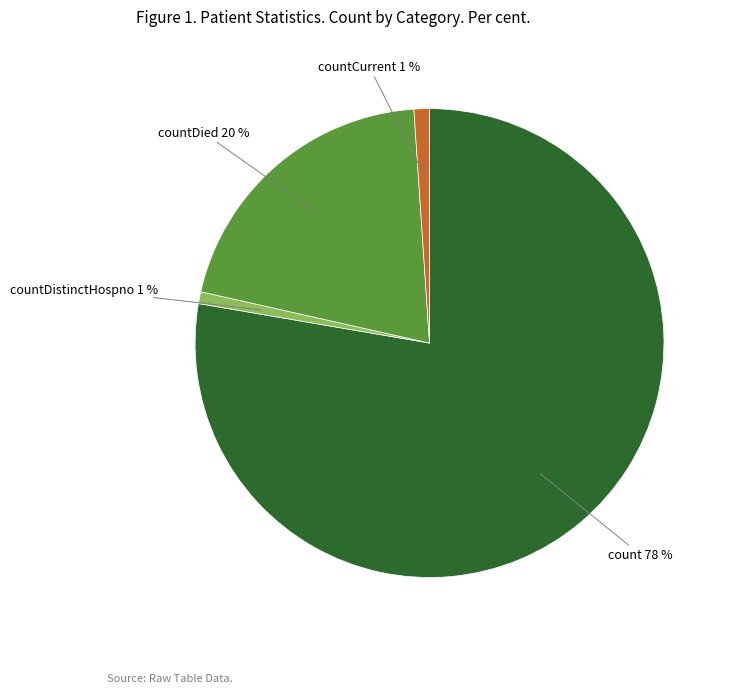

To the nearest percent, what is the difference between the largest and smallest slice percentages?

77%